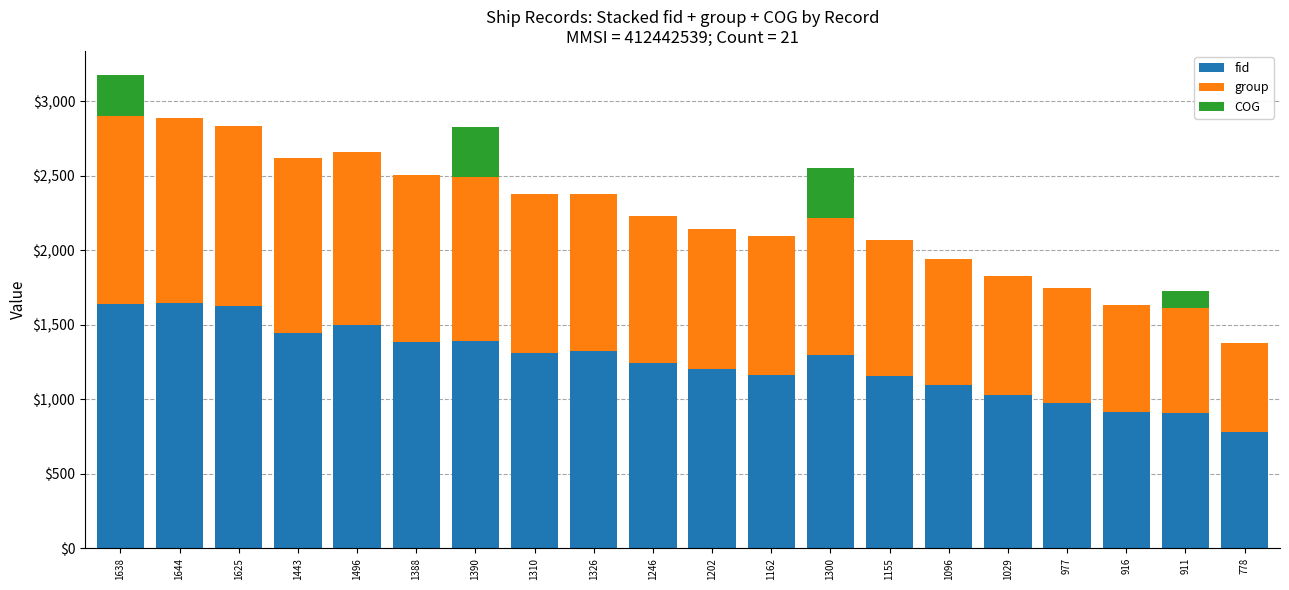

Does the chart contain stacked bars?

Yes